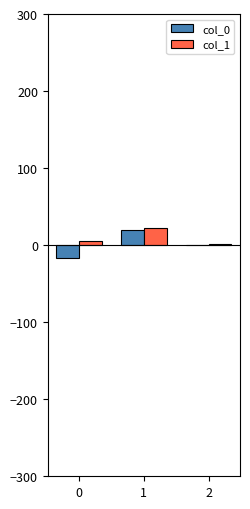

What is the sum of the col_0 values at 2 and 1?

19.5